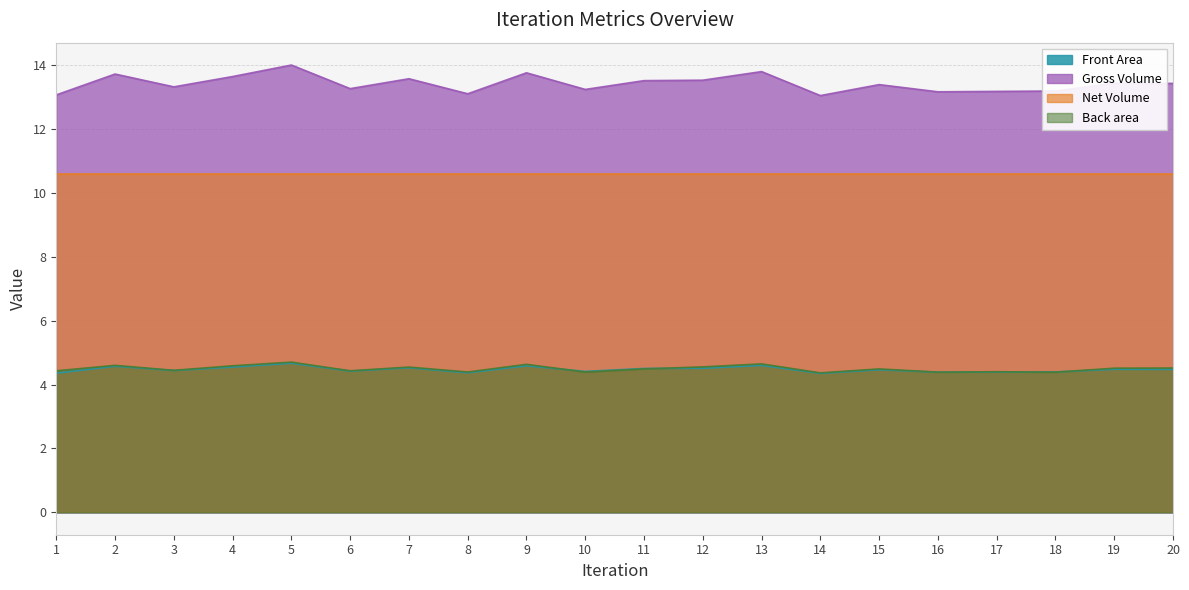

What is the minimum value for Back area?

4.4